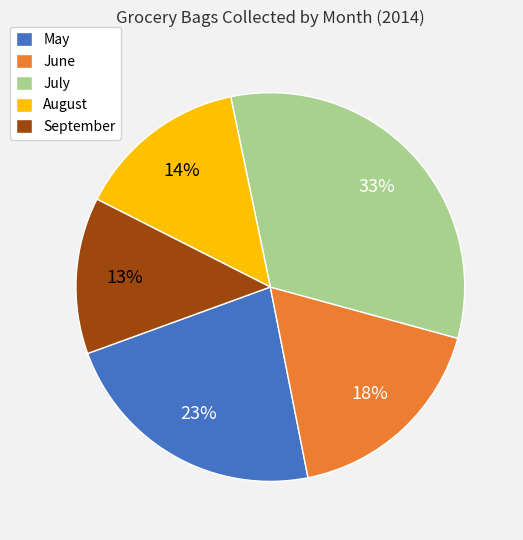

How many slices are in this pie chart?

5